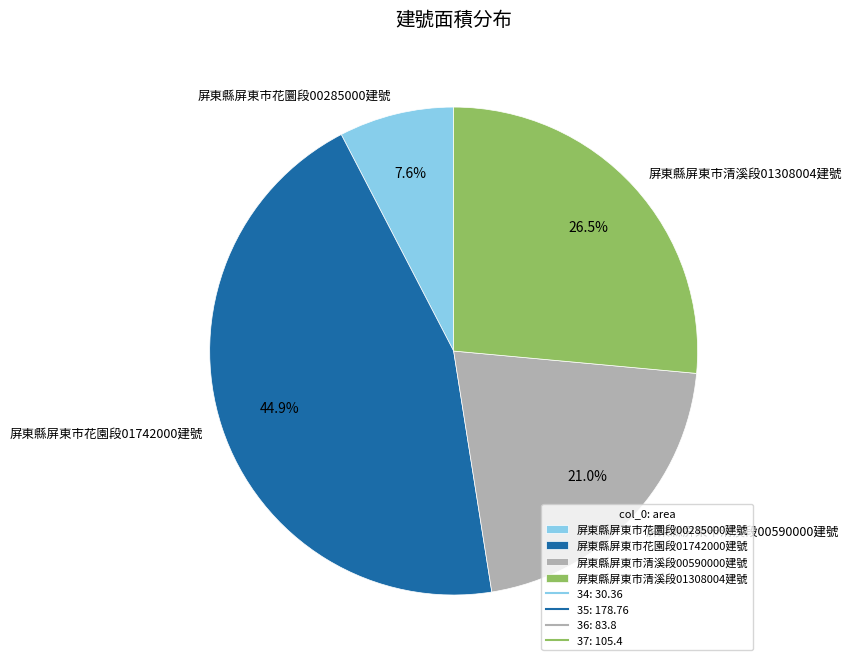

Does 屏東縣屏東市清溪段01308004建號 account for over 50% of the chart?

No